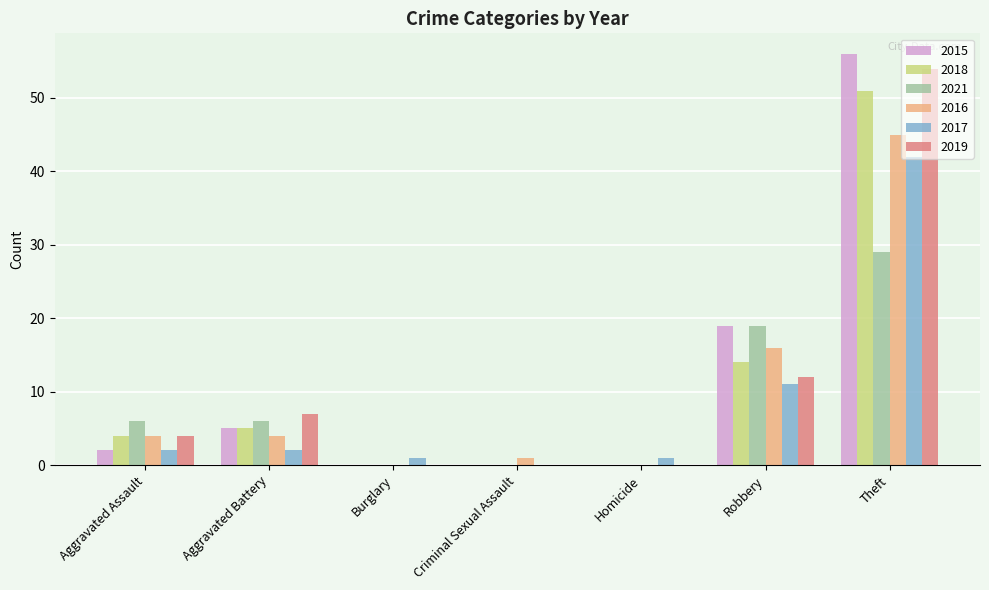

Which series has the largest total across all categories?

2015